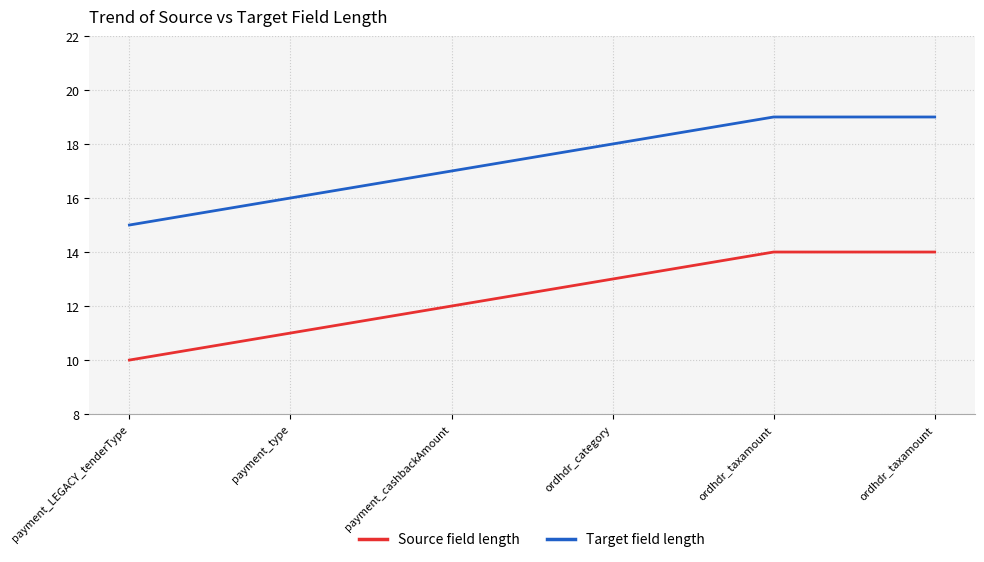

The Source field length series shows 12 at payment_cashbackAmount. True or false?

True